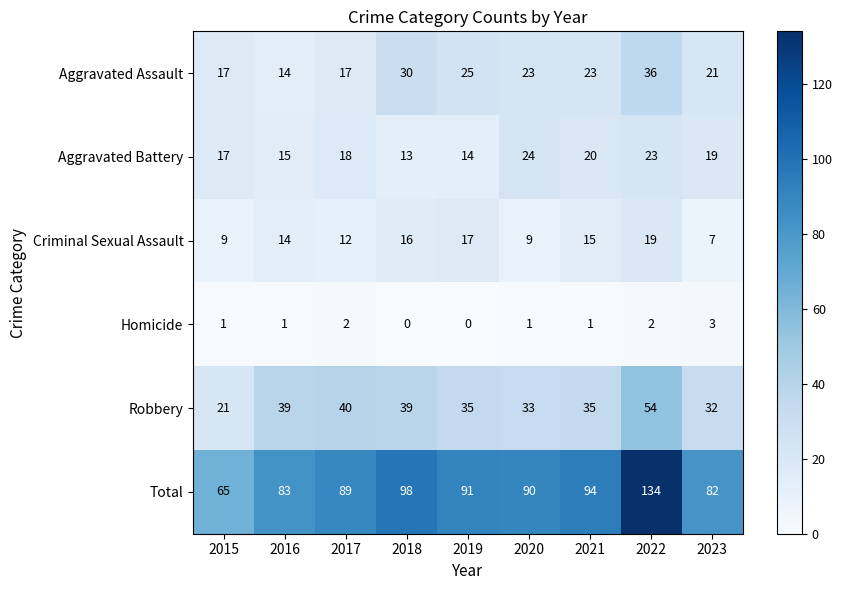

Which category has the highest value in the Homicide series?

2023